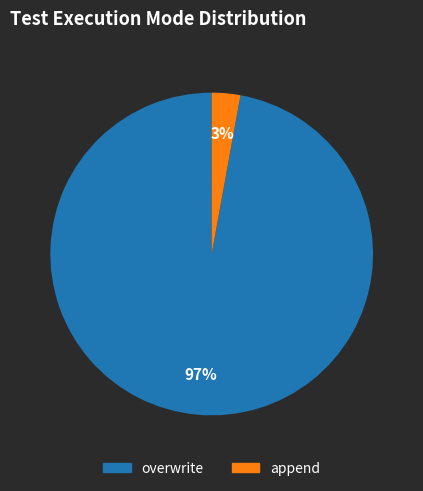

What percentage is the append slice, to the nearest percent?

3%